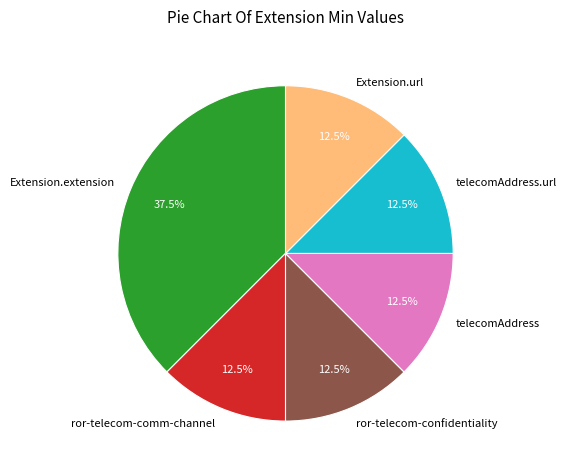

Is there a majority slice in this chart?

No